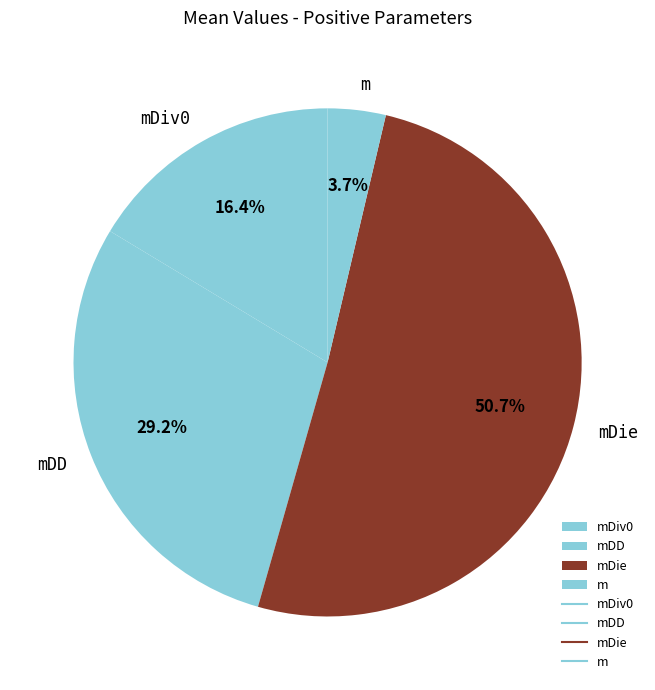

To the nearest percent, what portion does mDD represent?

29%